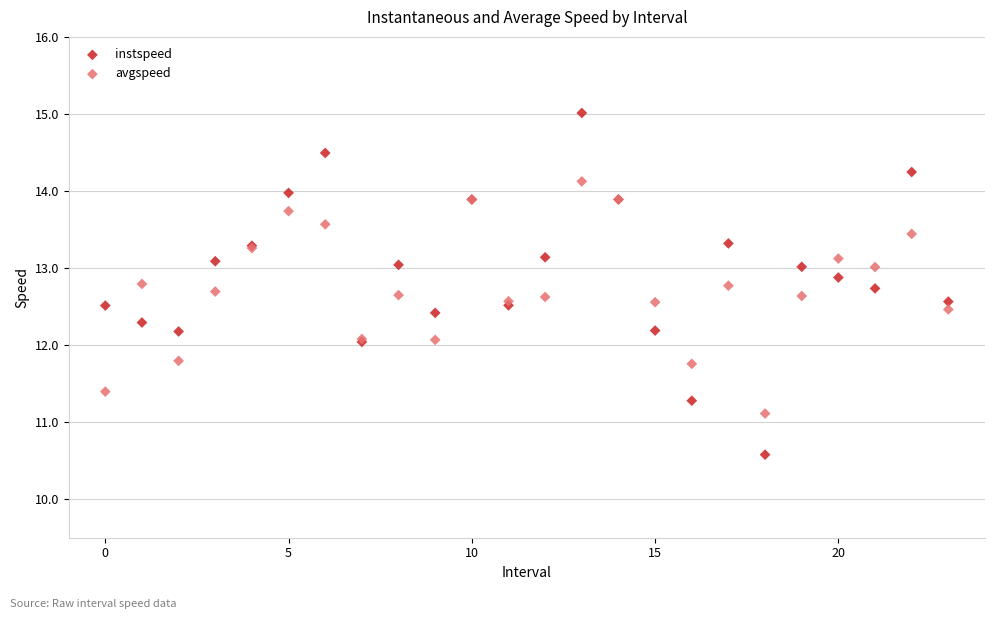

Which series contains the highest Y value?

instspeed